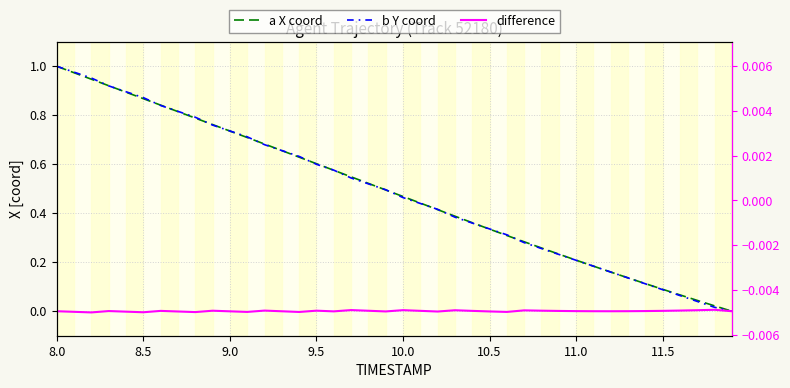

Does the chart have visible grid lines?

Yes